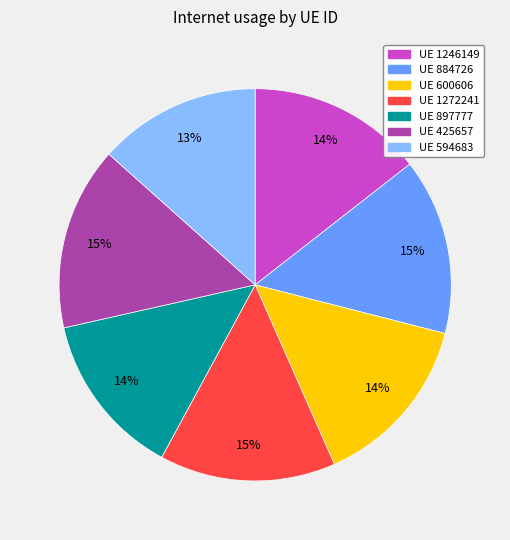

To the nearest percent, what is the difference between the largest and smallest slice percentages?

2%